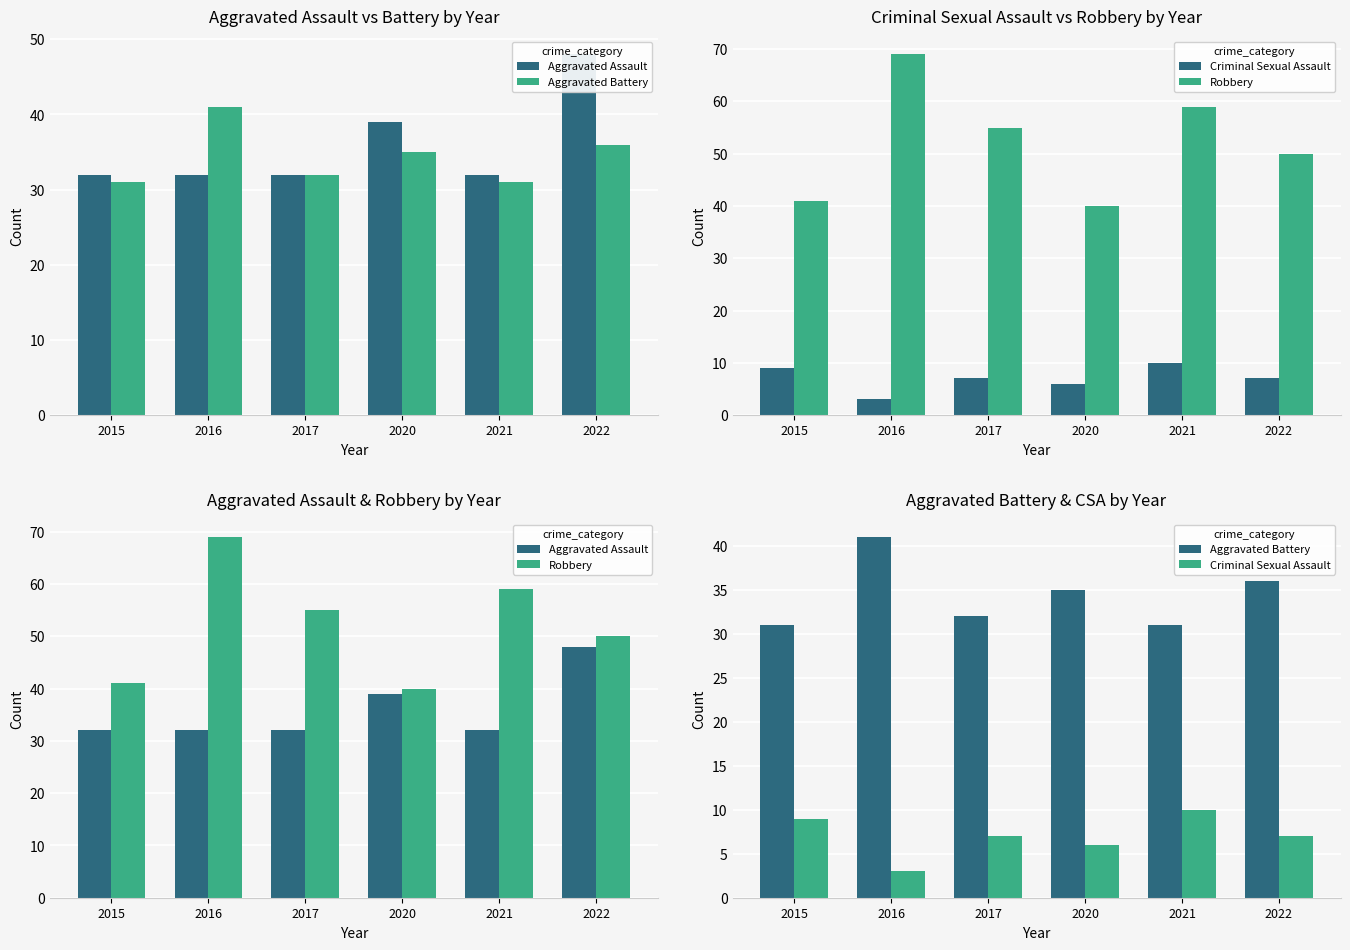

What is the value of the Aggravated Assault bar at the 6th from the left?

48